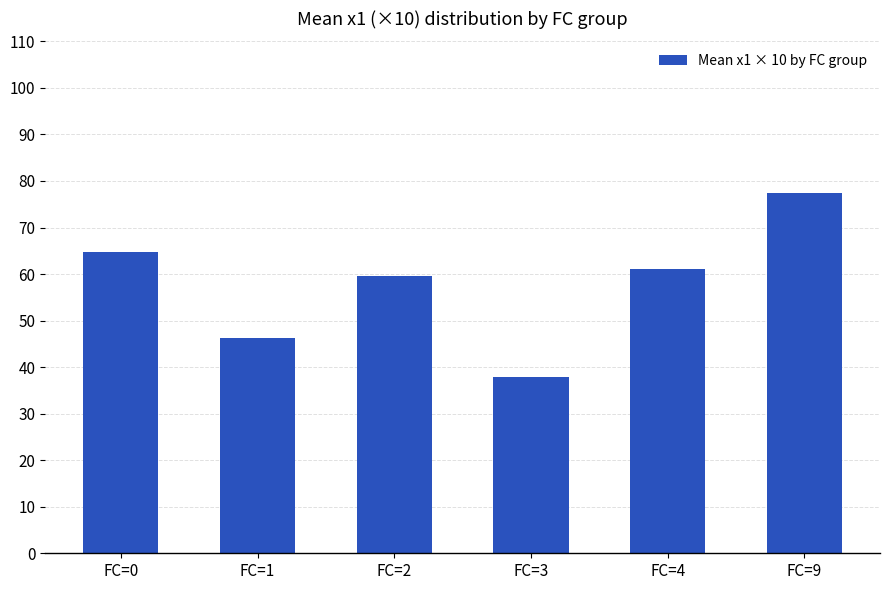

What is the average value?

57.8